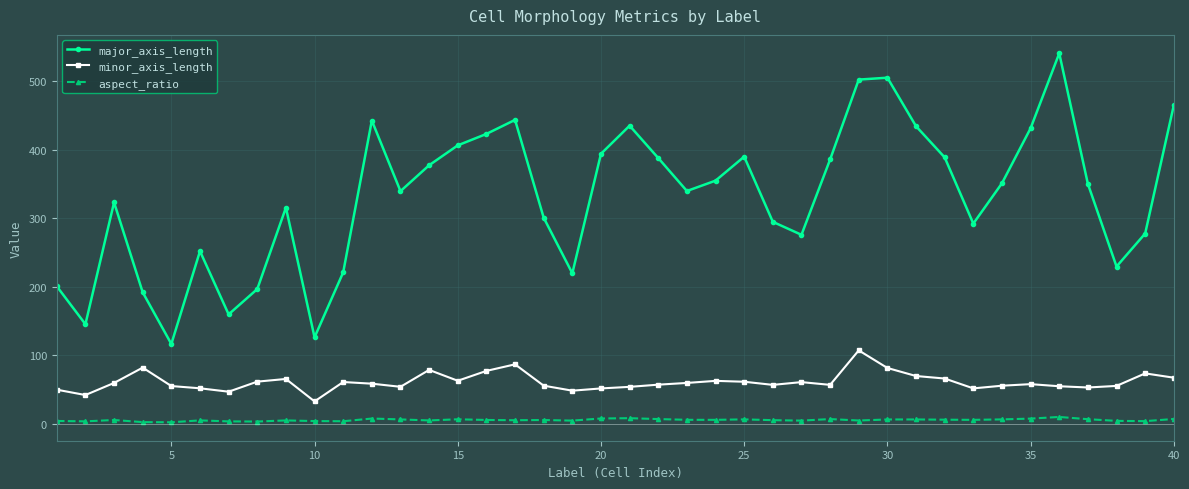

True or false: major_axis_length and minor_axis_length cross at least once.

False